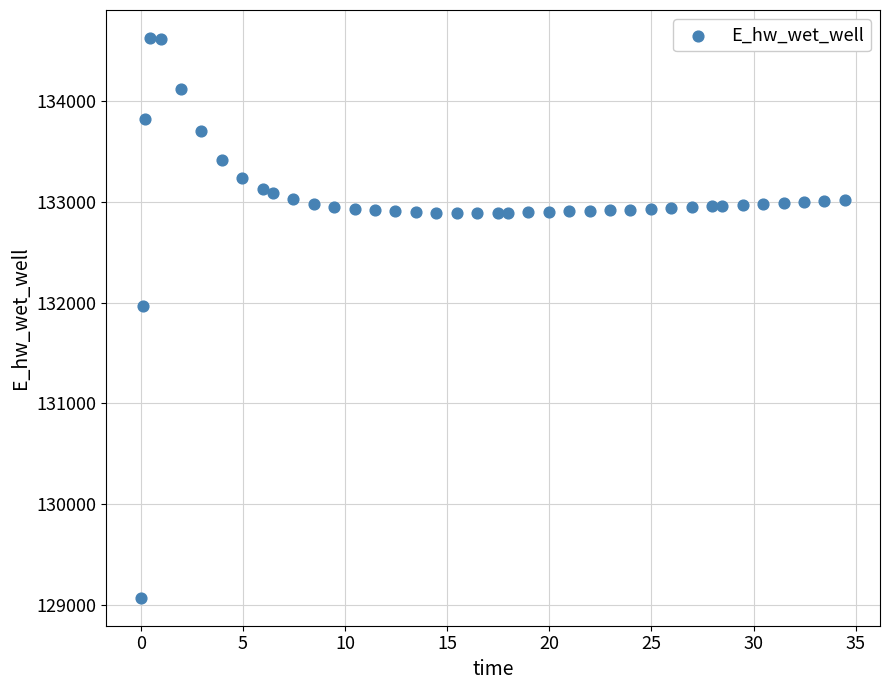

What Y value in the scatter plot is closest to 131849?

131970.0